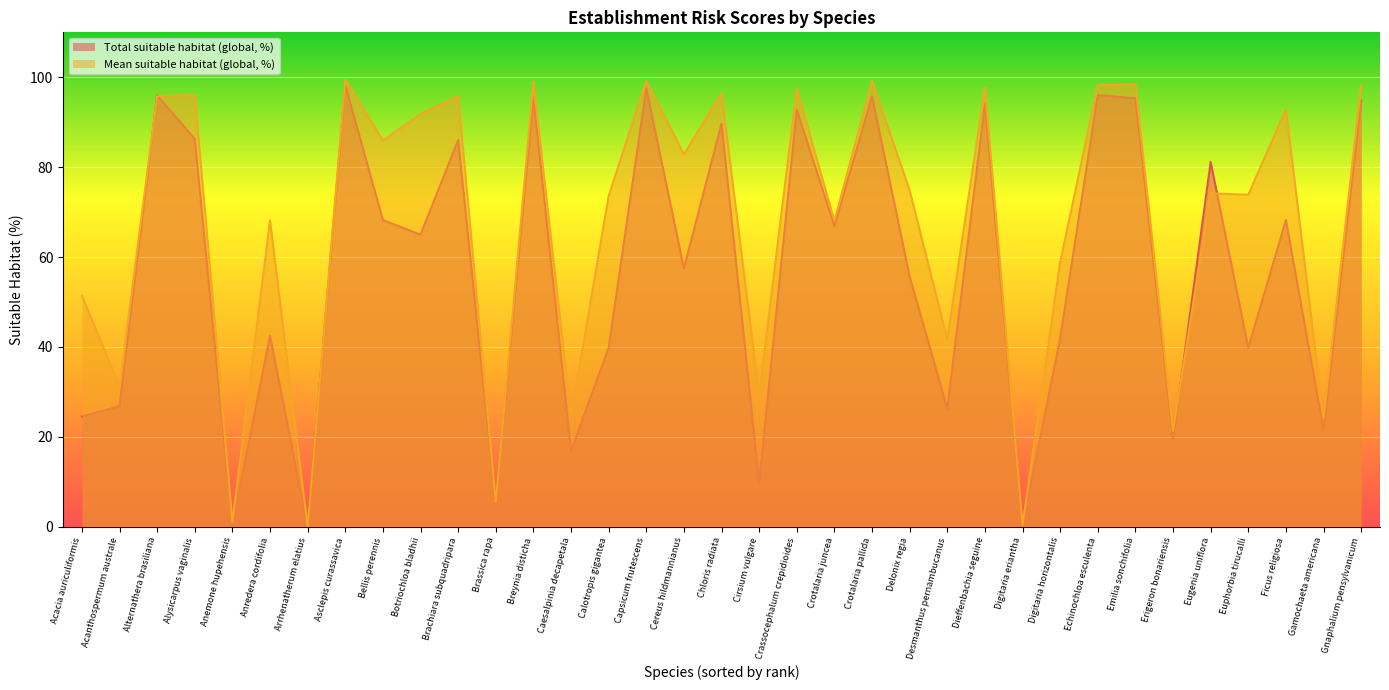

Reading right to left, extract all data points from this chart.

Total suitable habitat (global, %): 94.8	21.6	68.2	39.8	81.2	19.5	95.3	96.0	41.9	0.1	94.0	26.2	55.6	95.8	66.9	92.8	9.8	89.7	57.5	97.5	39.8	16.9	95.7	5.3	86.0	65.0	68.2	98.3	0.0	42.5	0.1	86.3	96.0	26.8	24.5
Mean suitable habitat (global, %): 98.2	24.1	92.9	73.9	74.2	21.4	98.4	98.2	58.8	0.4	97.8	41.7	74.8	99.2	68.0	97.5	29.3	96.5	82.9	99.2	73.6	24.5	99.0	5.5	95.8	91.8	85.9	99.5	0.0	68.2	1.1	96.0	95.8	31.2	51.4